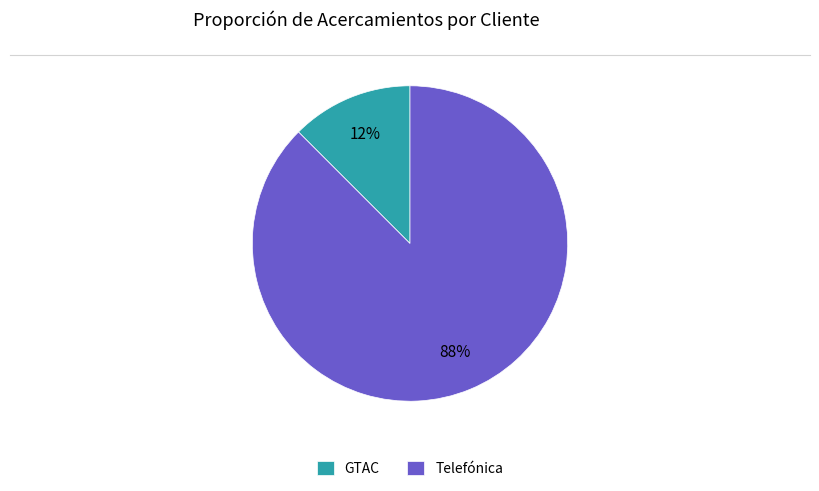

How many slices are in this pie chart?

2